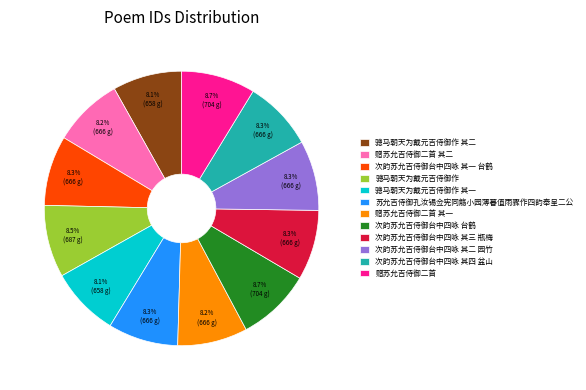

To the nearest percent, what is the average slice percentage?

8%